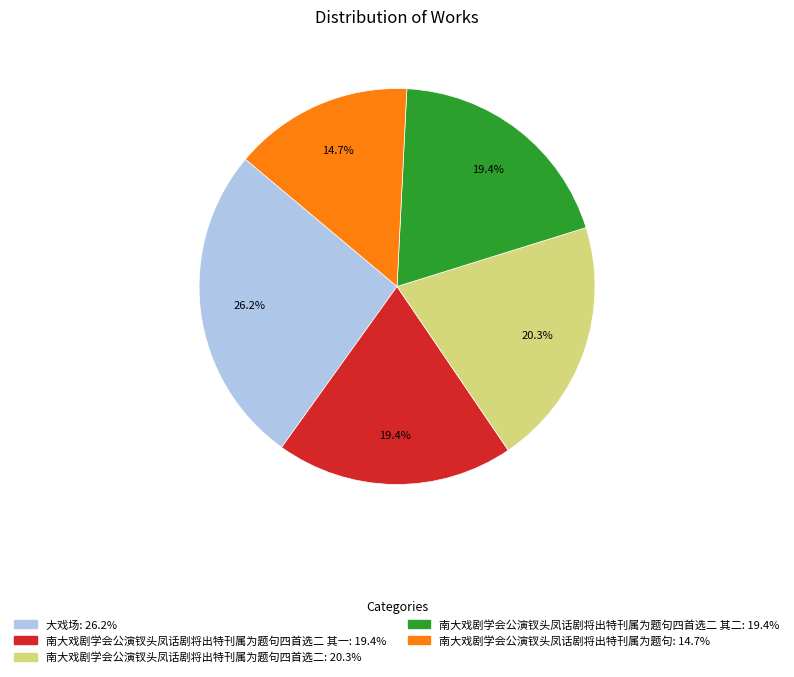

How many slices are in this pie chart?

5